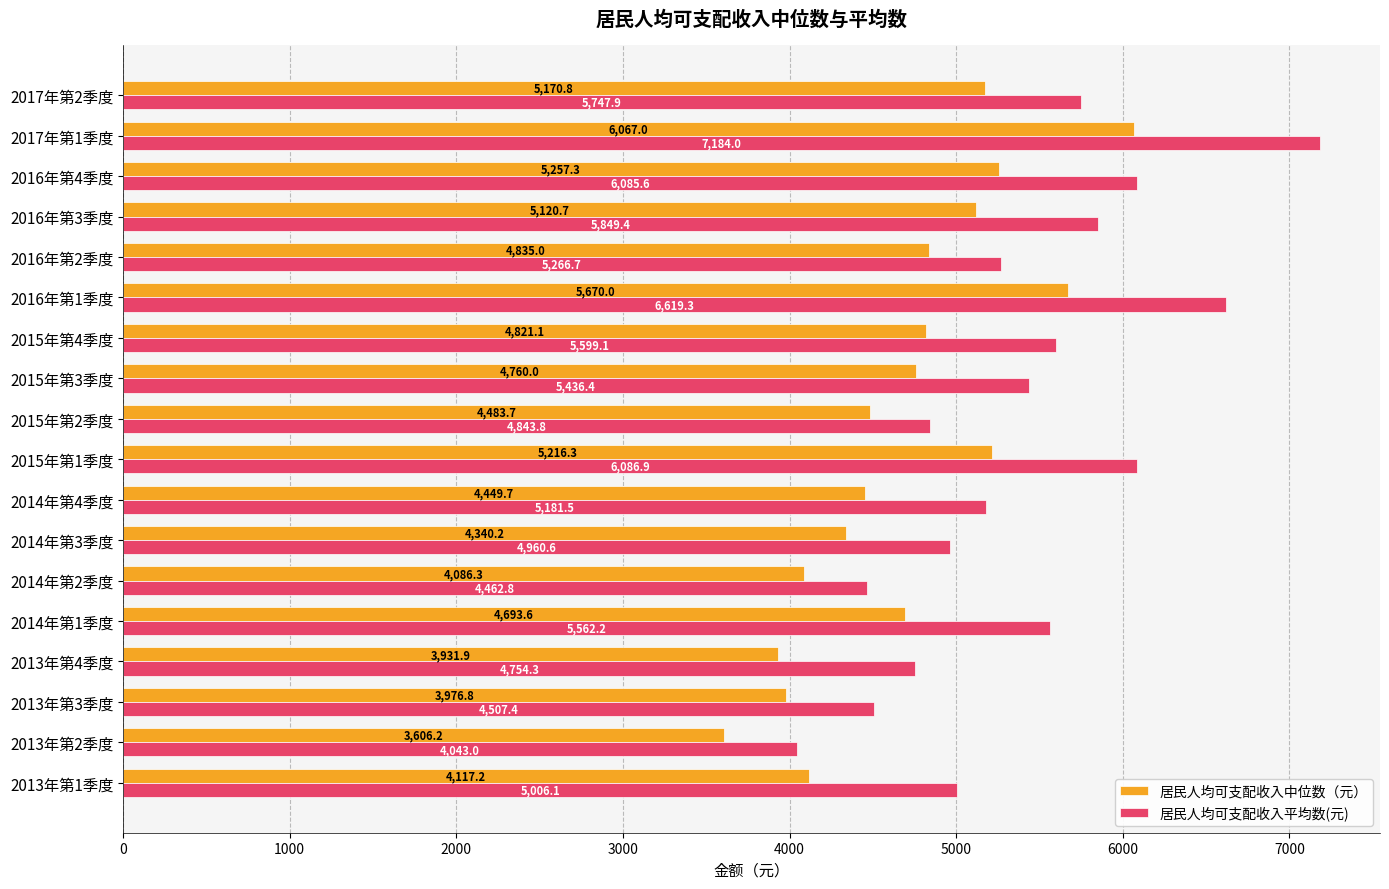

Which series has the largest total across all categories?

居民人均可支配收入平均数(元)